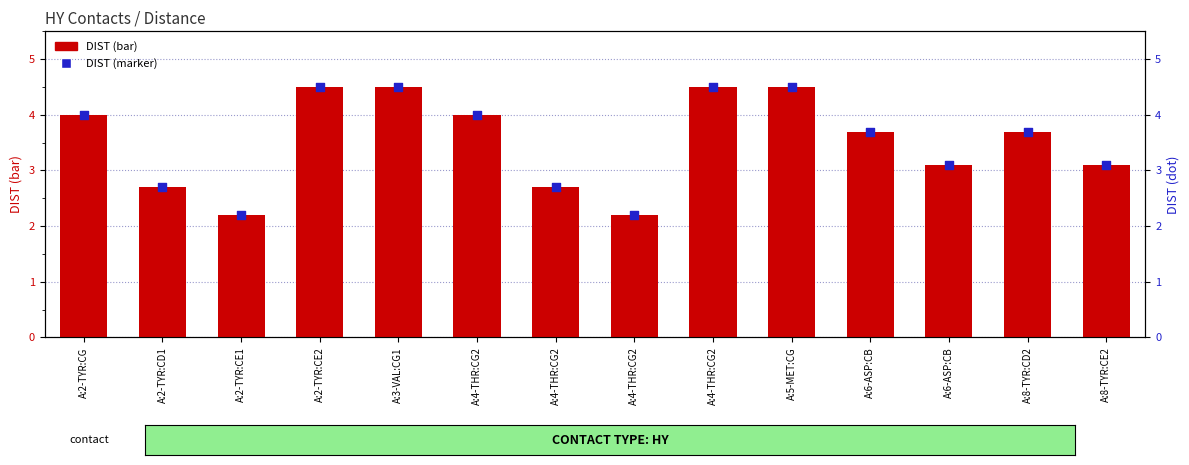

Which series has the largest Y range (max minus min)?

DIST